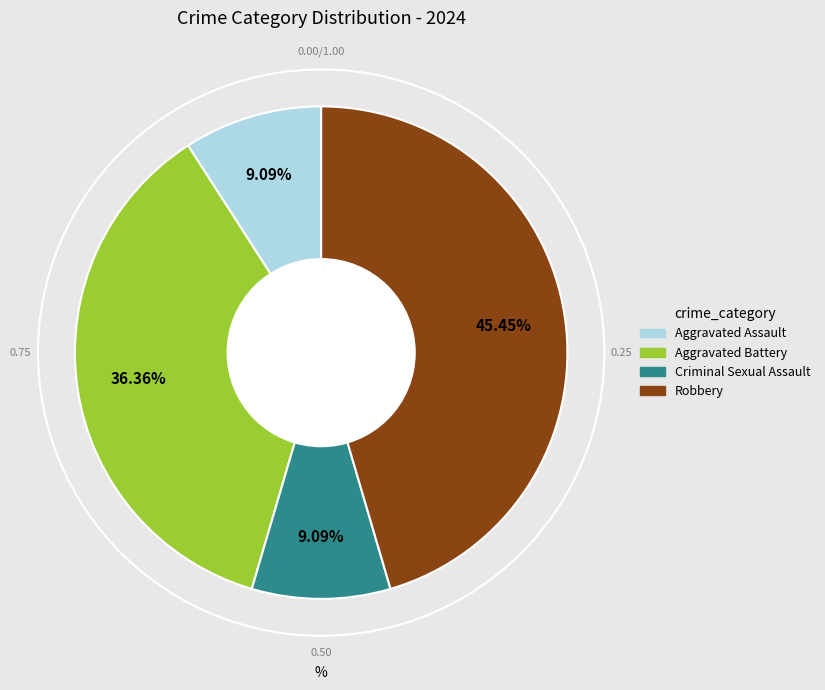

Do Criminal Sexual Assault and Aggravated Assault together represent more than half of the pie?

No